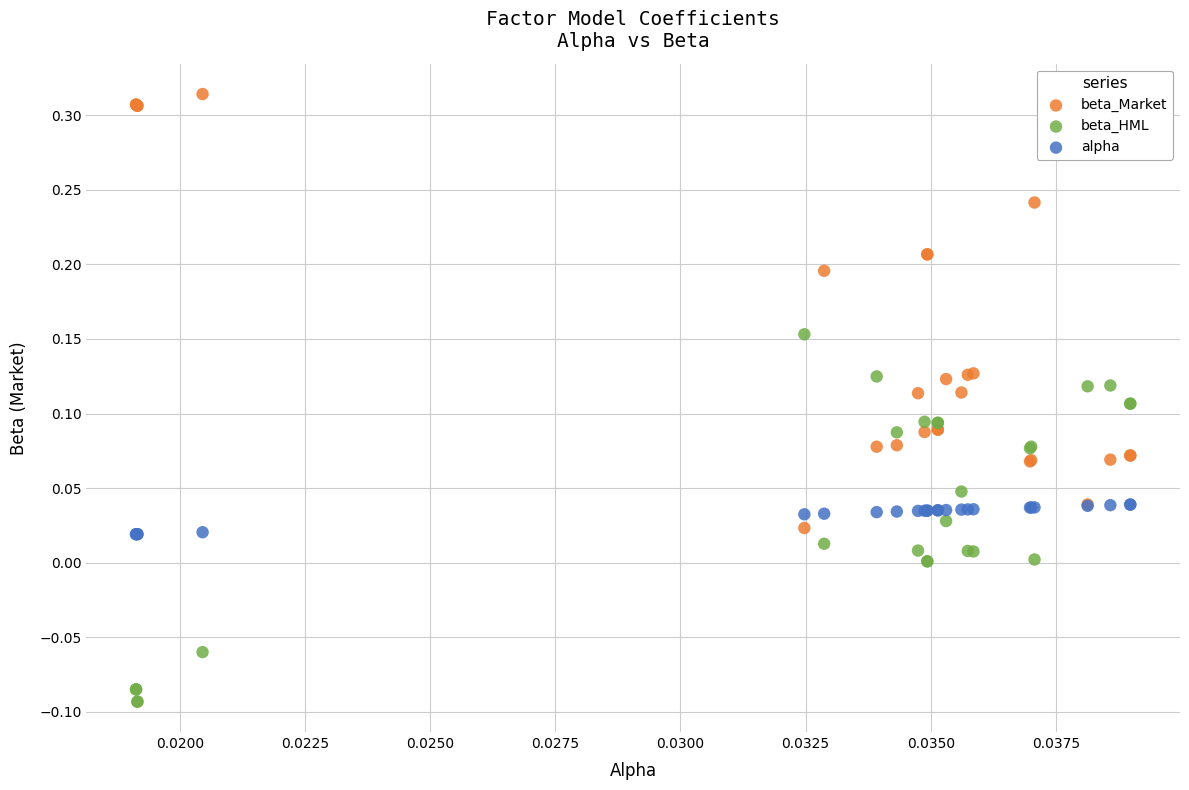

Which series reaches the minimum Y coordinate?

beta_HML